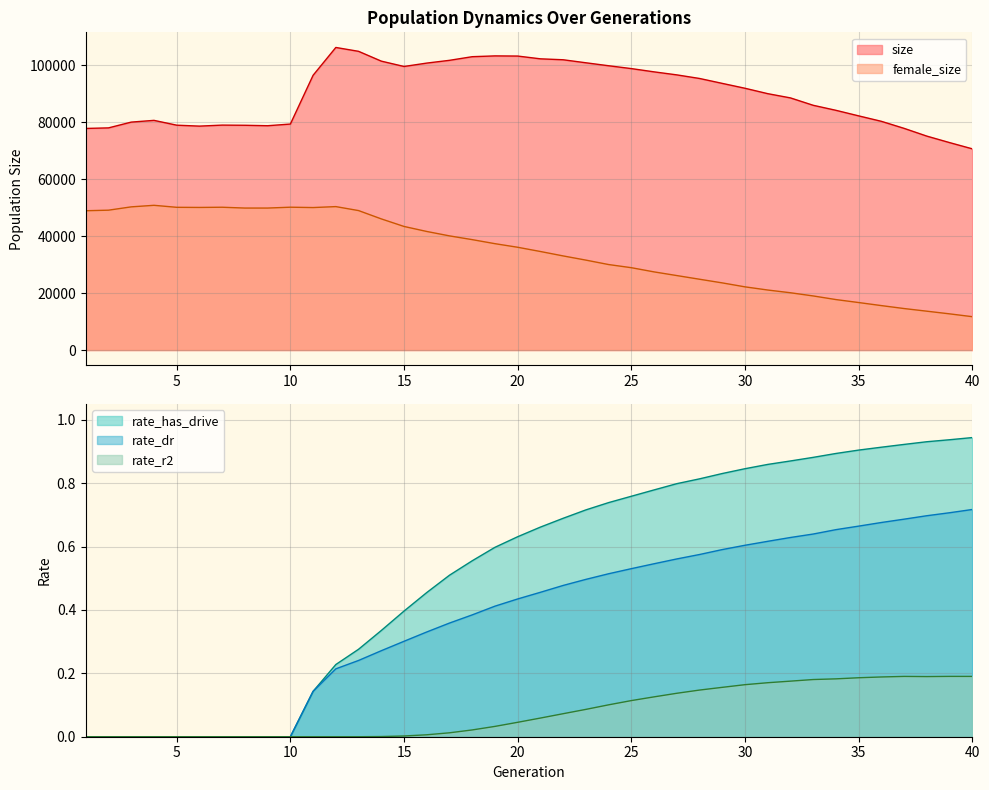

True or false: female_size and size cross at least once.

False